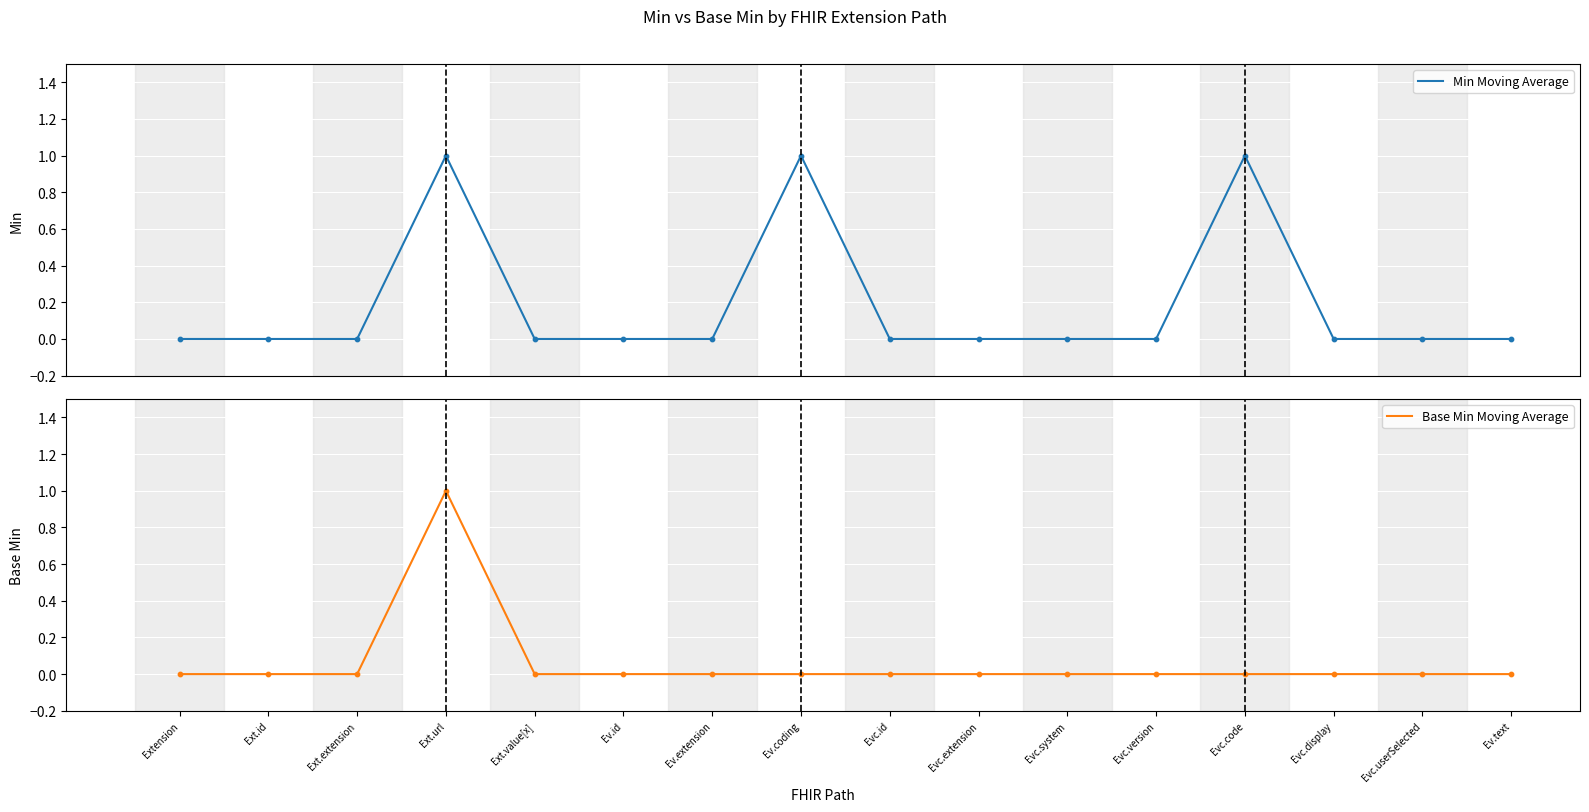

At how many categories does at least one series exceed 0?

3